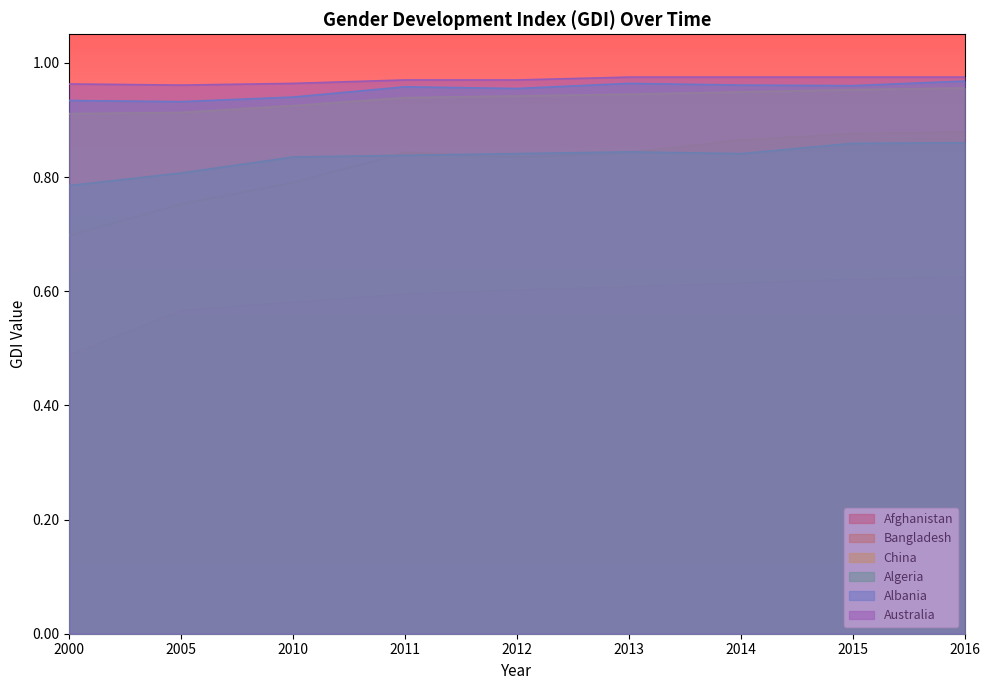

How many data points does each series have?

9